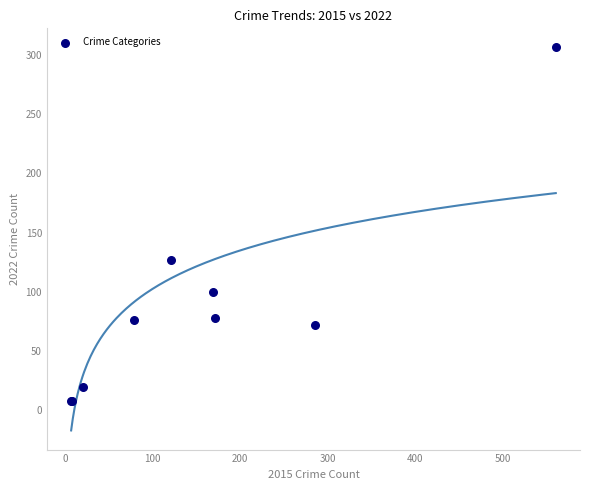

What Y value in the scatter plot is closest to 157?

127